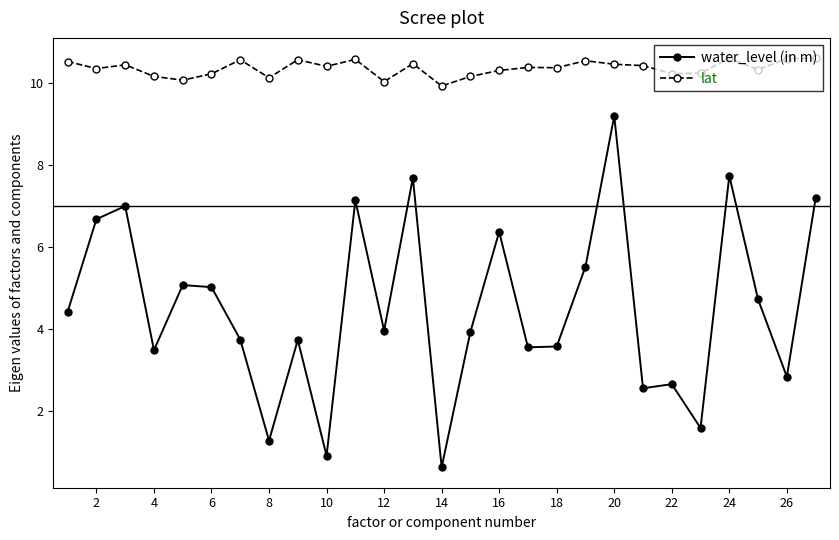

What is the value of the lat point at the 1st from the left?

10.5